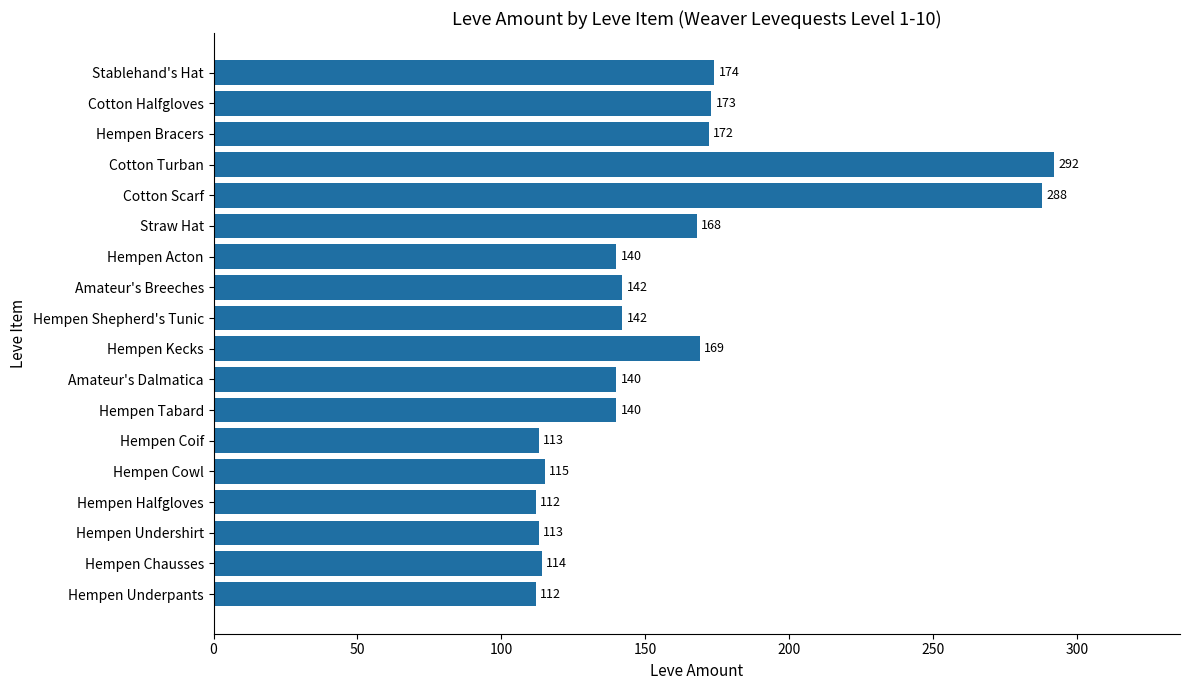

Which has a higher value, Hempen Chausses or Hempen Kecks?

Hempen Kecks